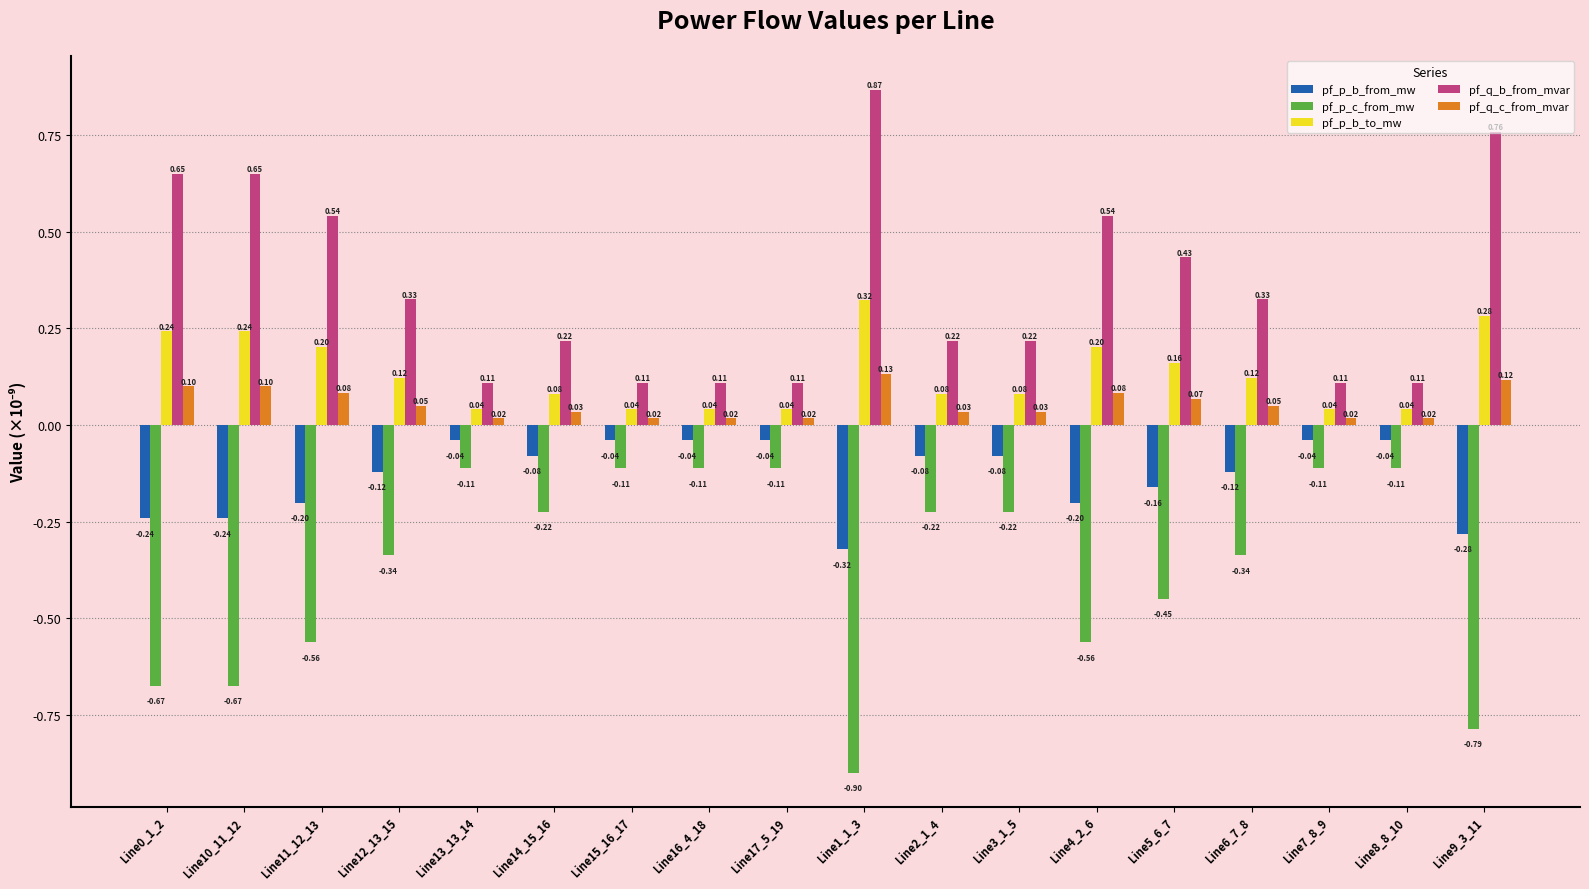

Which series has the largest range (max minus min)?

pf_p_c_from_mw